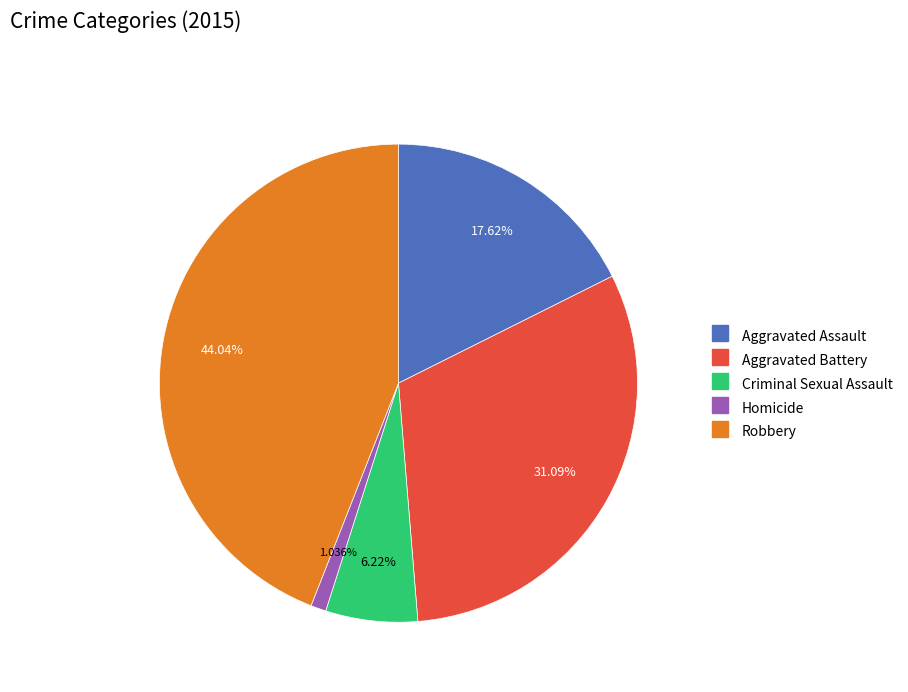

Which slice is the largest?

Robbery